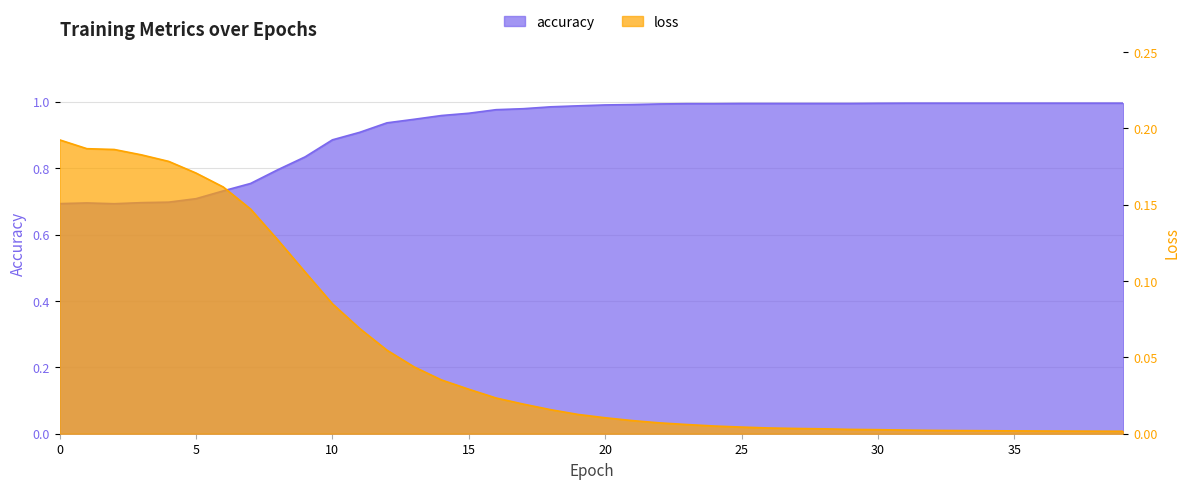

True or false: accuracy has more than 2 points higher than both neighbors.

False